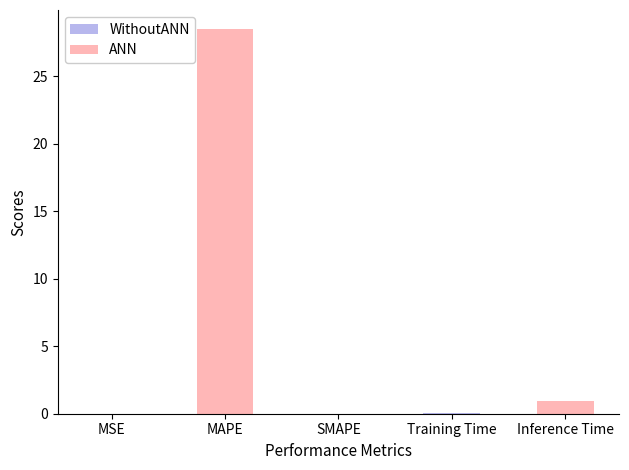

What is the sum of all values?

29.5